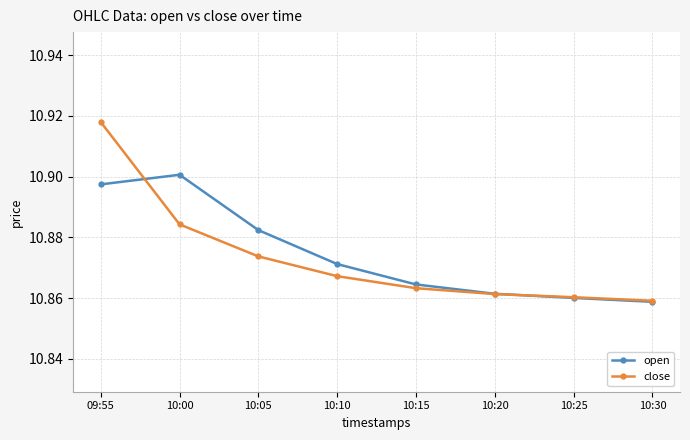

List the labels in order of open value, smallest first.

10:30, 10:25, 10:20, 10:15, 10:10, 10:05, 09:55, 10:00